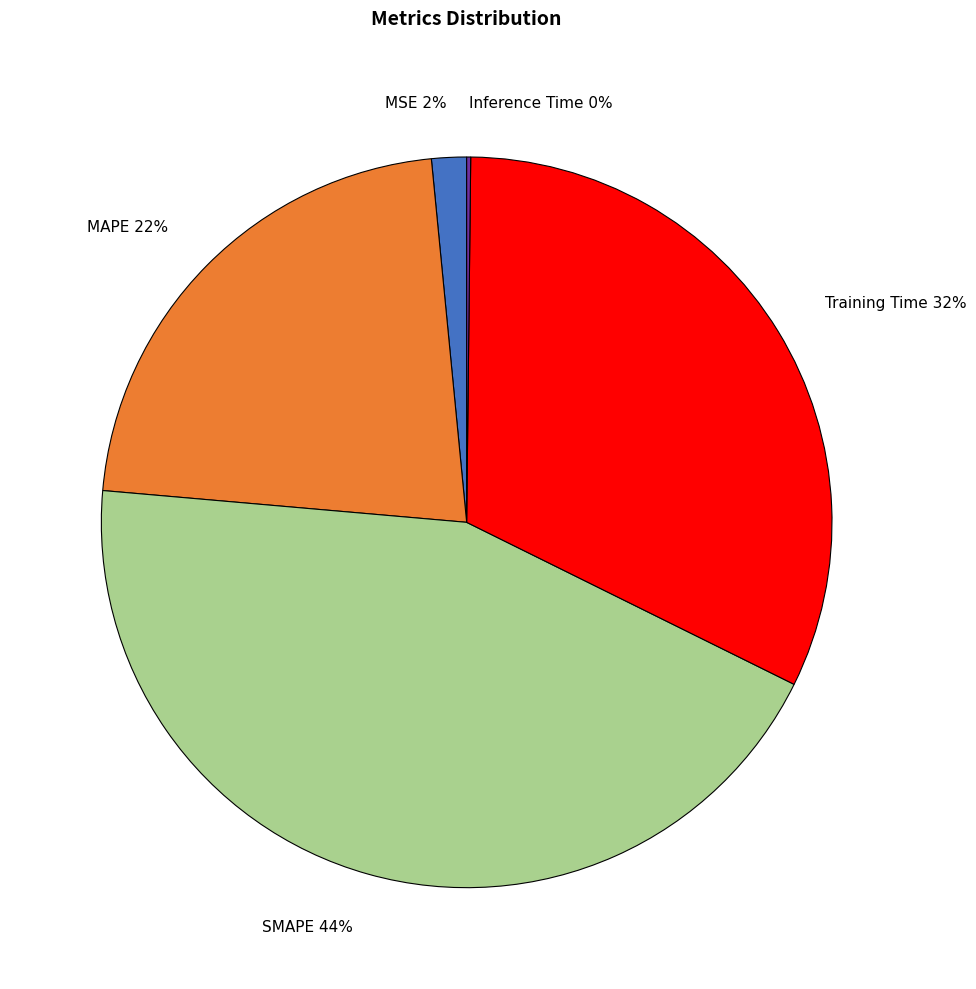

Which has a higher value, SMAPE 44% or MAPE 22%?

SMAPE 44%